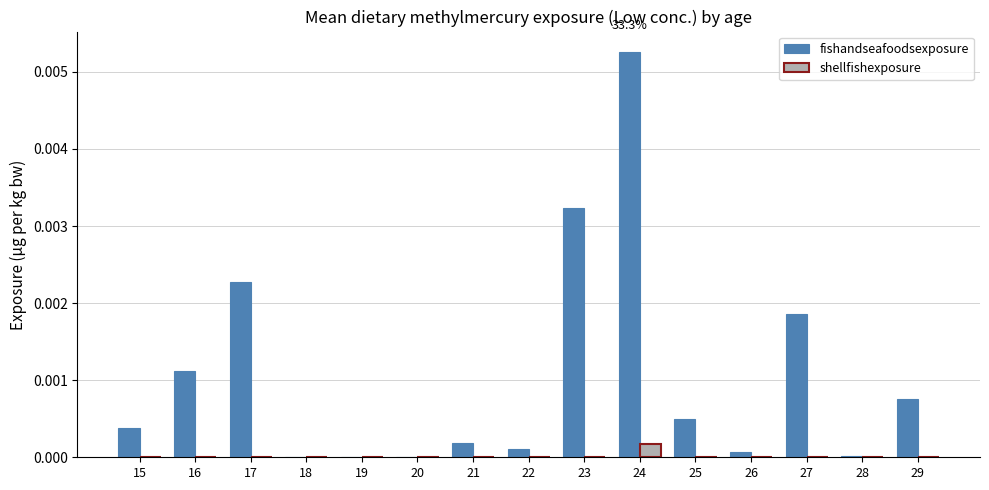

True or false: fishandseafoodsexposure has a value of 0.0 at 28.

True